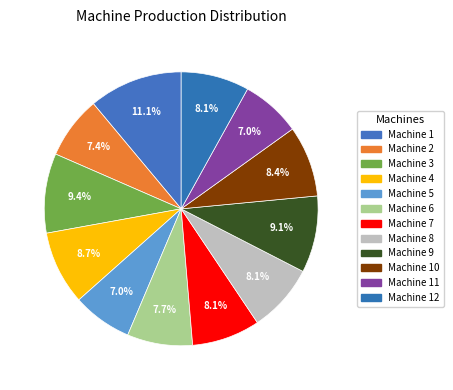

How many slices are in this pie chart?

12